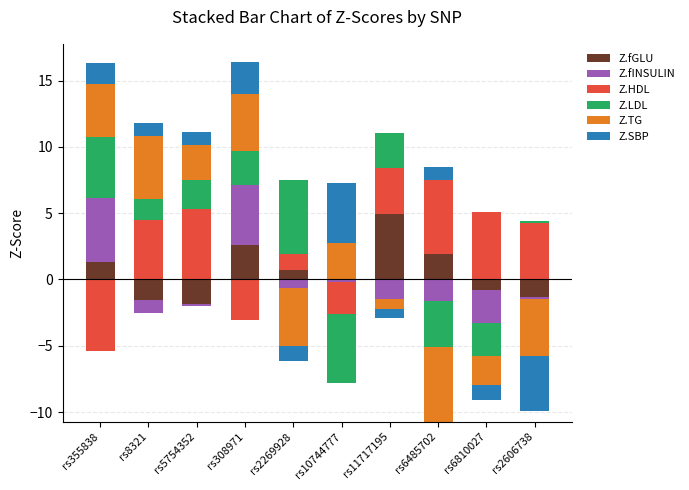

What are all the series names shown in the legend?

Z.fGLU, Z.fINSULIN, Z.HDL, Z.LDL, Z.TG, Z.SBP